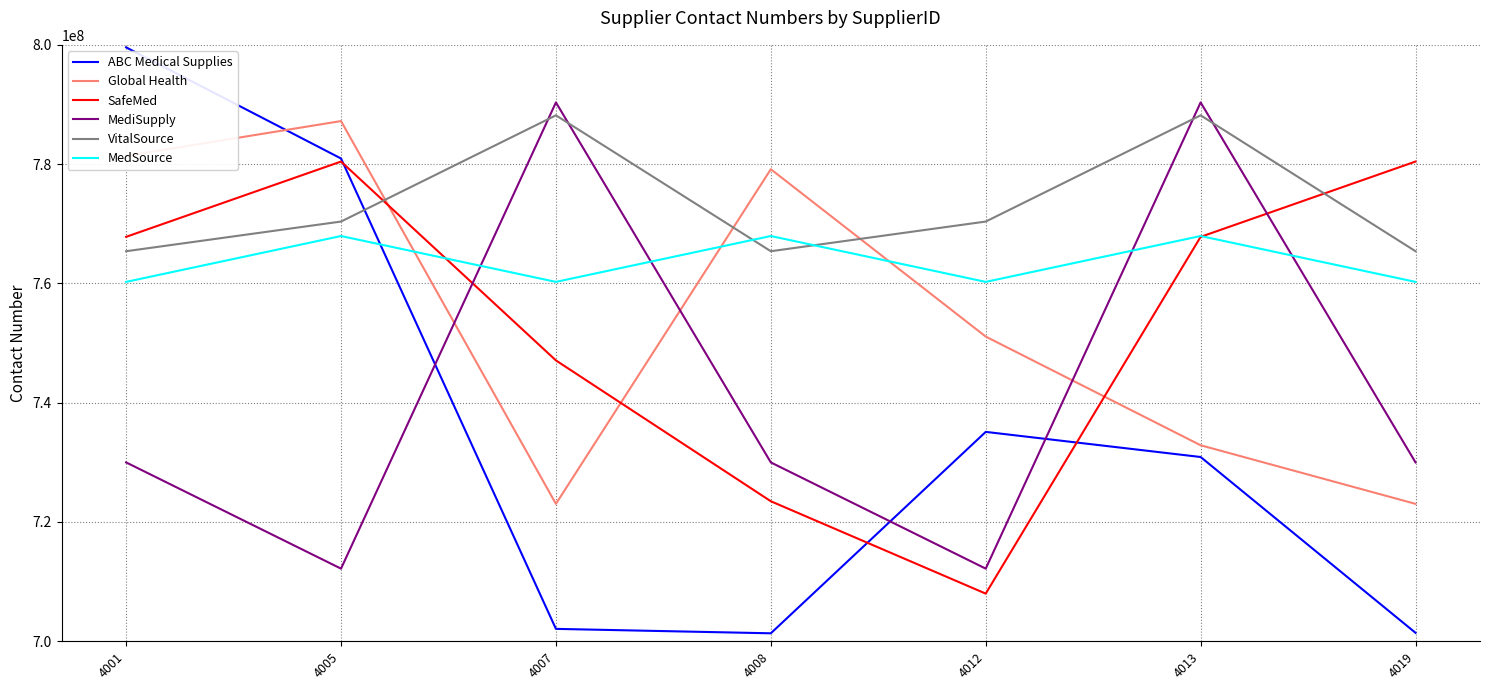

What is the difference between the maximum and second lowest values in the MedSource series?

7689371